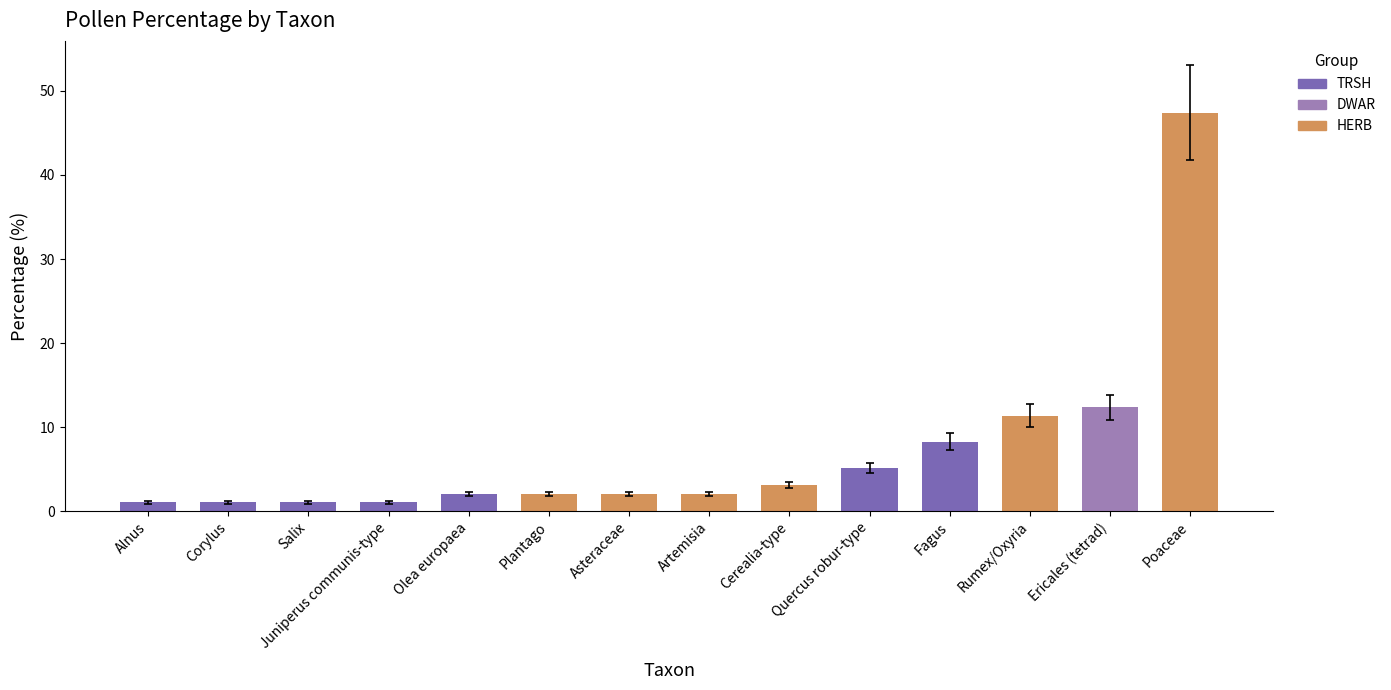

True or false: the data shows 2.1 at Plantago.

True